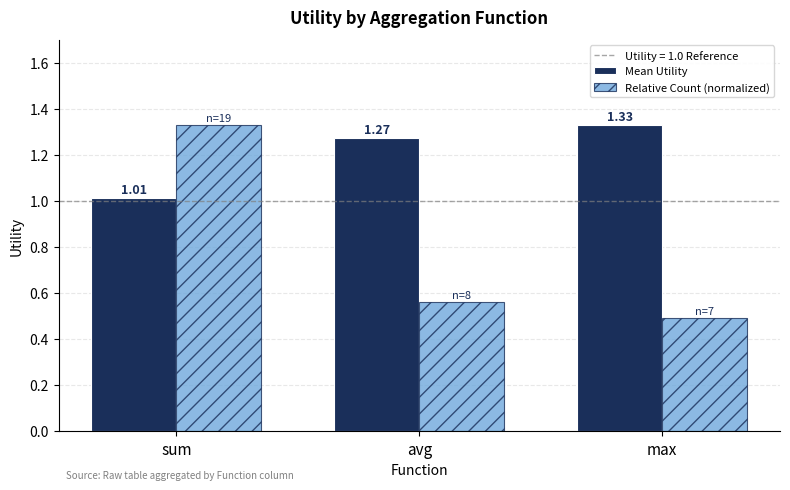

Which series has the largest range (max minus min)?

Relative Count (normalized)